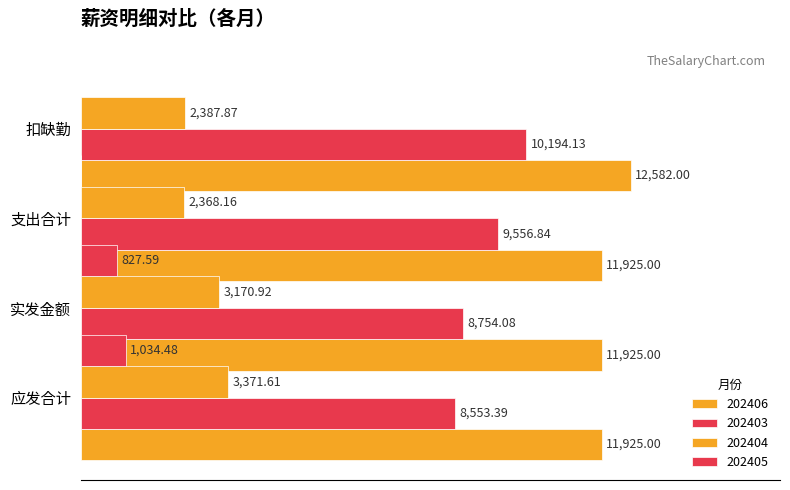

What is the difference between the maximum and minimum values in the 202404 series?

1003.5